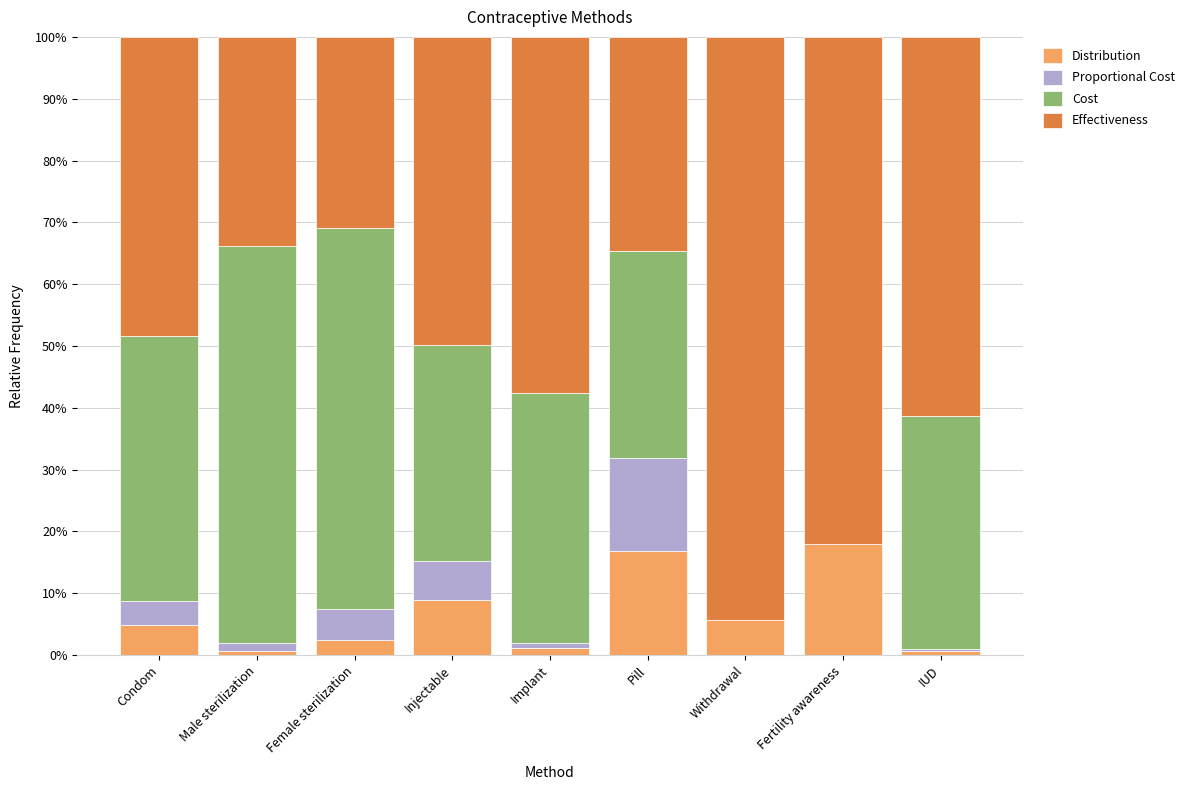

What is the sum of all Distribution values?

0.6